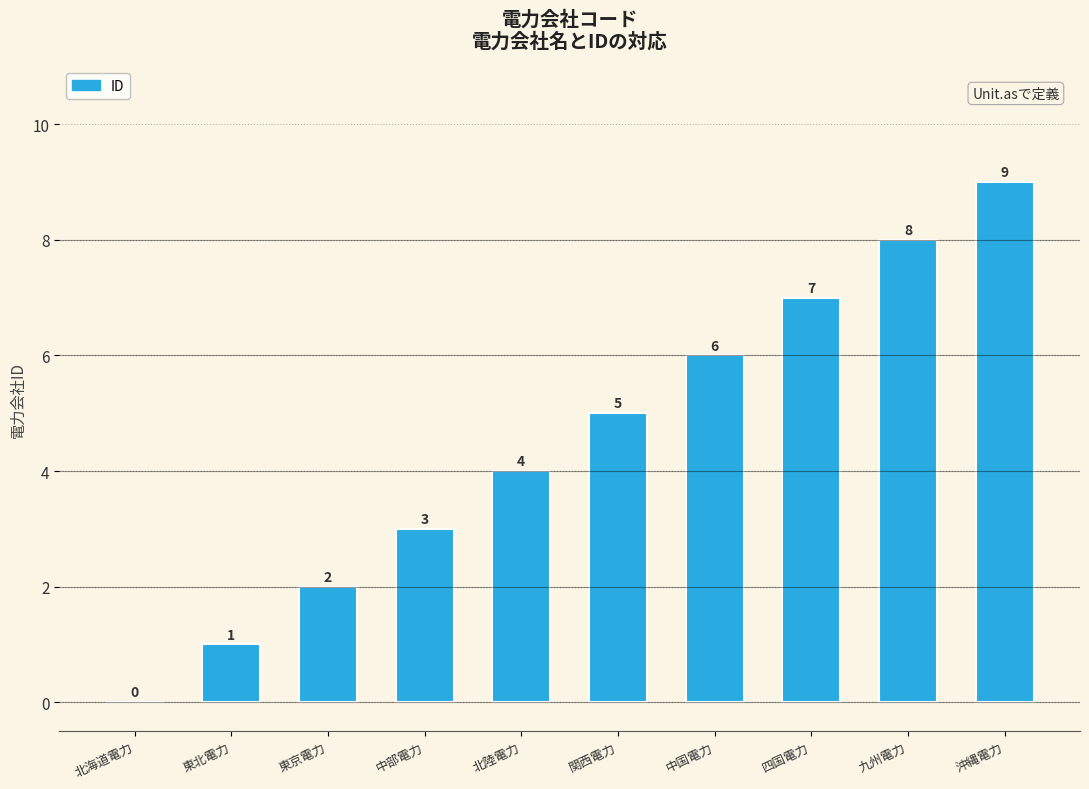

Are the bars horizontal?

No